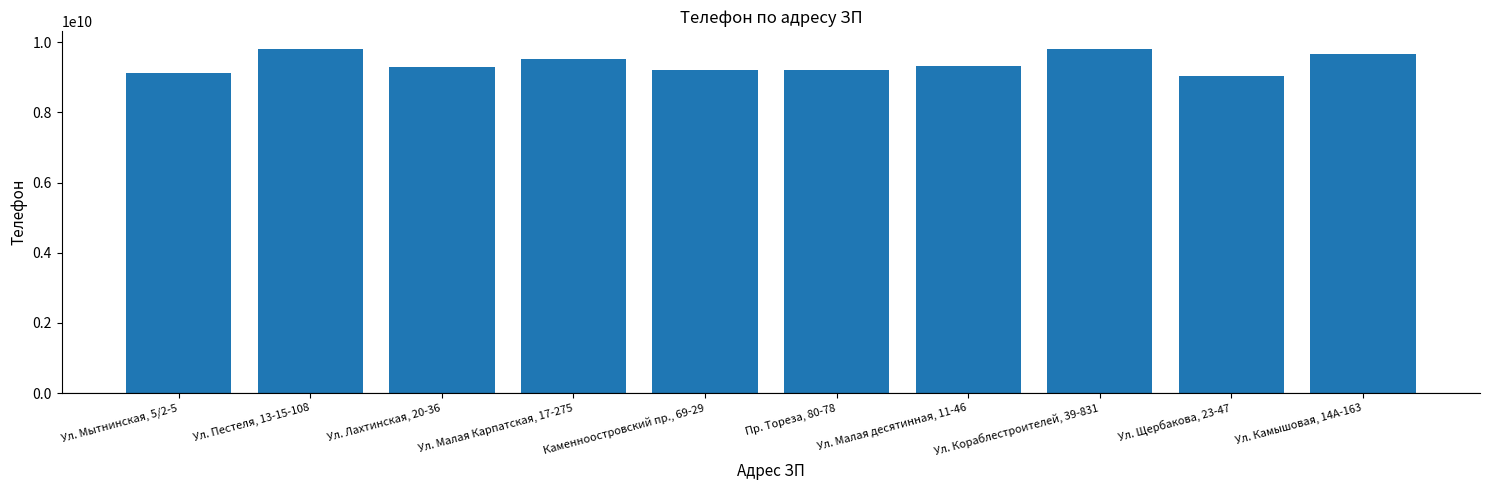

List the labels in order of value, largest first.

Ул. Кораблестроителей, 39-831, Ул. Пестеля, 13-15-108, Ул. Камышовая, 14А-163, Ул. Малая Карпатская, 17-275, Ул. Малая десятинная, 11-46, Ул. Лахтинская, 20-36, Пр. Тореза, 80-78, Каменноостровский пр., 69-29, Ул. Мытнинская, 5/2-5, Ул. Щербакова, 23-47